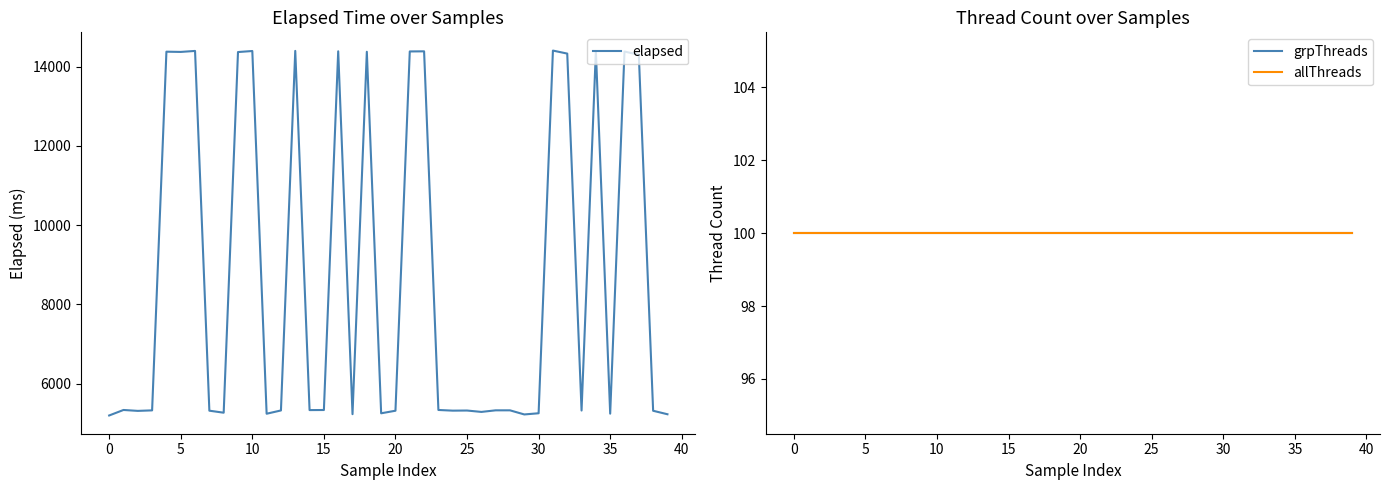

The value of elapsed at 30 is 5249. True or false?

True